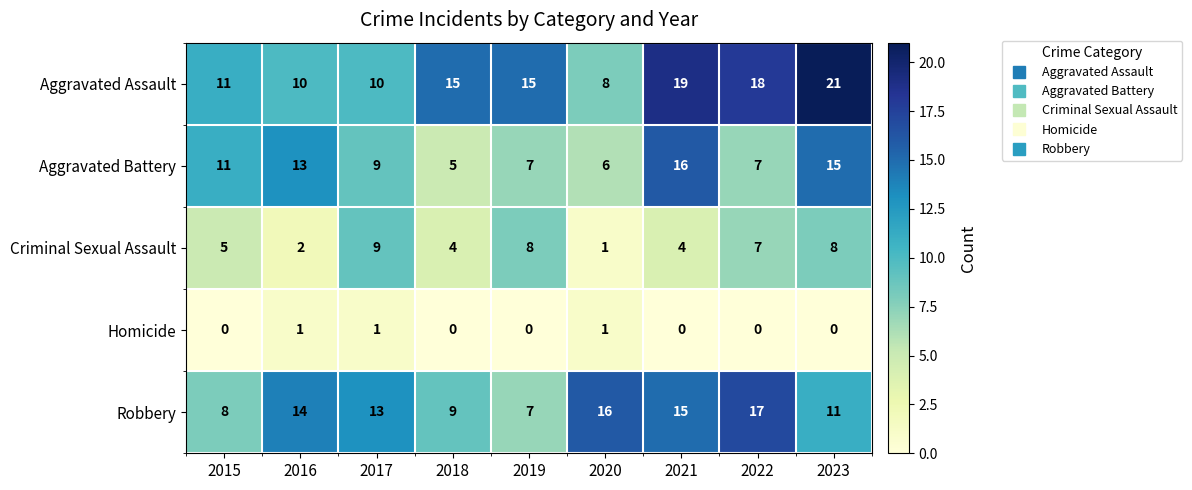

True or false: Homicide has a value of 0 at 2018.

True